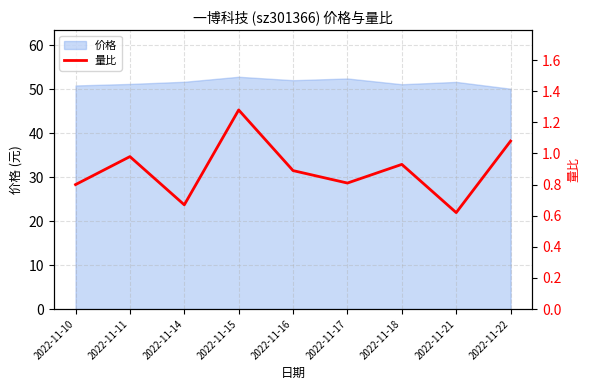

The 价格 series shows 51.7 at 2022-11-14. True or false?

True